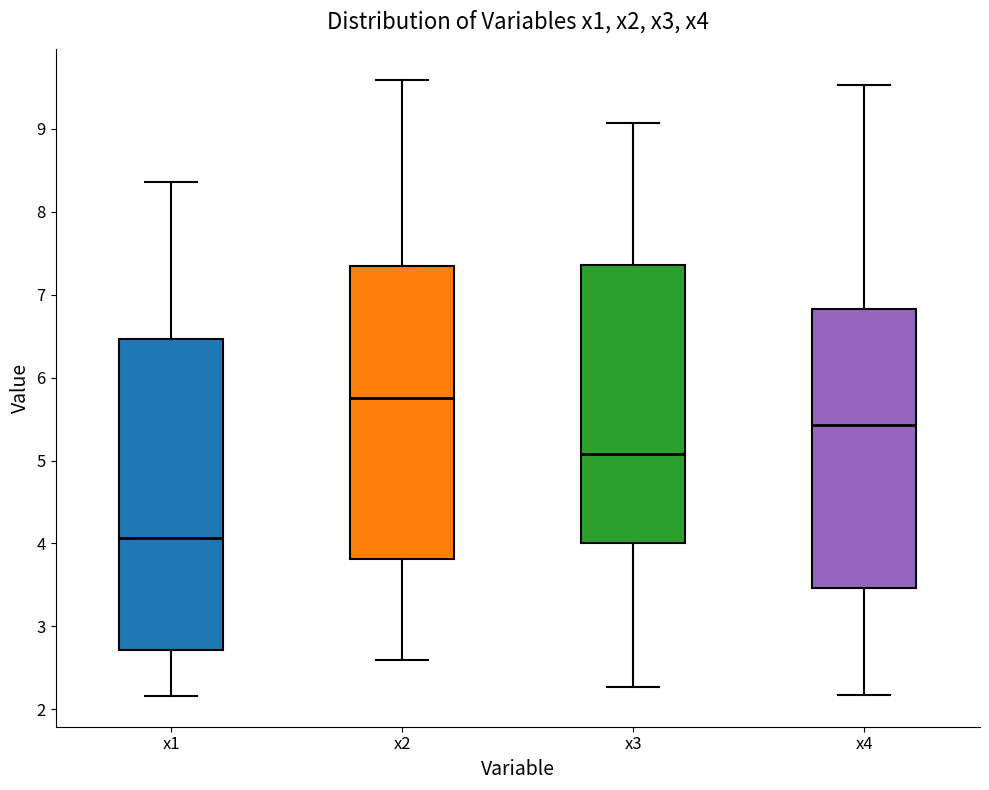

Where is the upper edge of the box for x3 on the y-axis? The values are not printed on the chart, so give them approximately, as read against the axis.

7.4